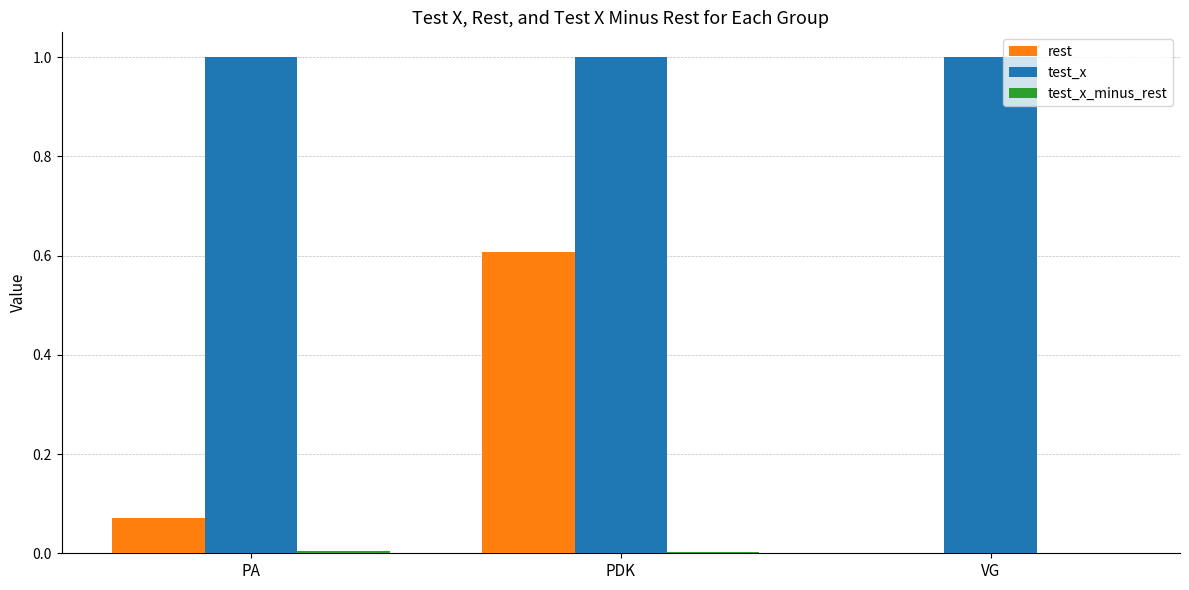

Between PA and PDK, which series saw the biggest shift?

rest